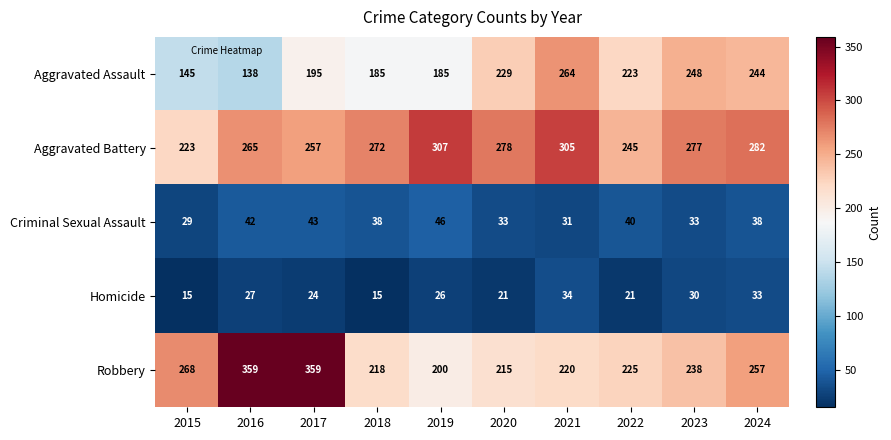

At which label is Robbery closest to 279?

2015